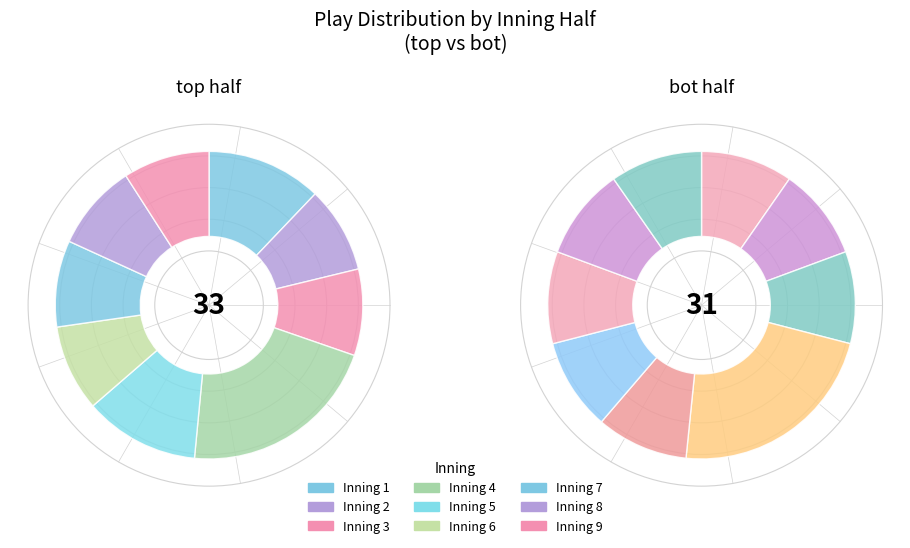

To the nearest percent, what is the average slice percentage?

11%